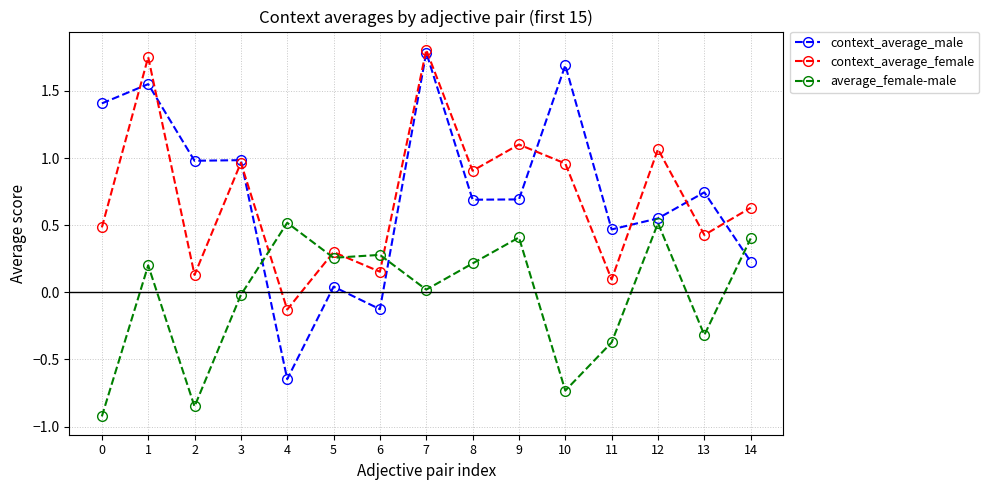

The context_average_female series shows 0.5 at 5. True or false?

False